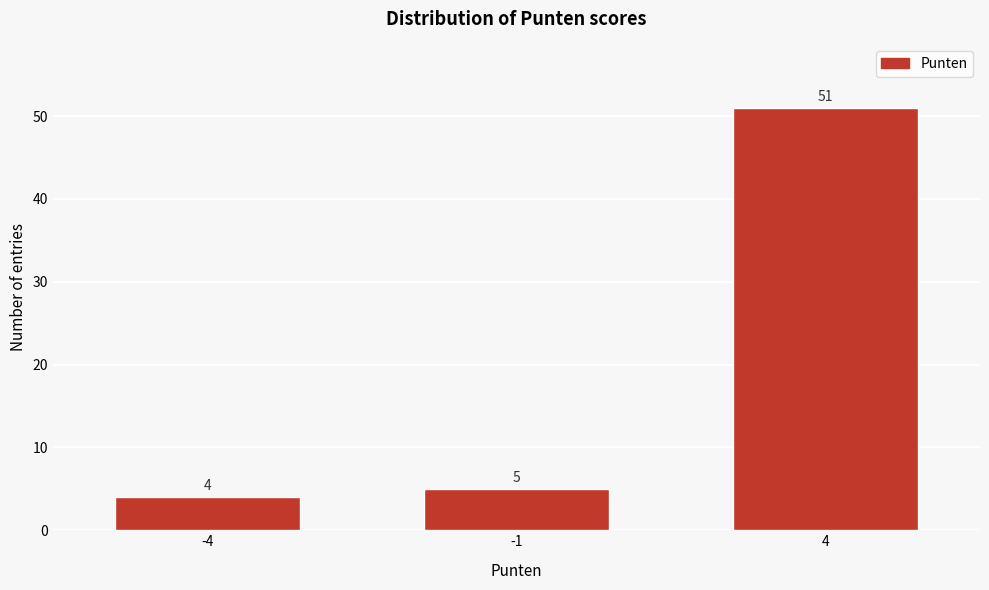

Reading left to right, transcribe all the data shown in this chart.

-4=4	-1=5	4=51